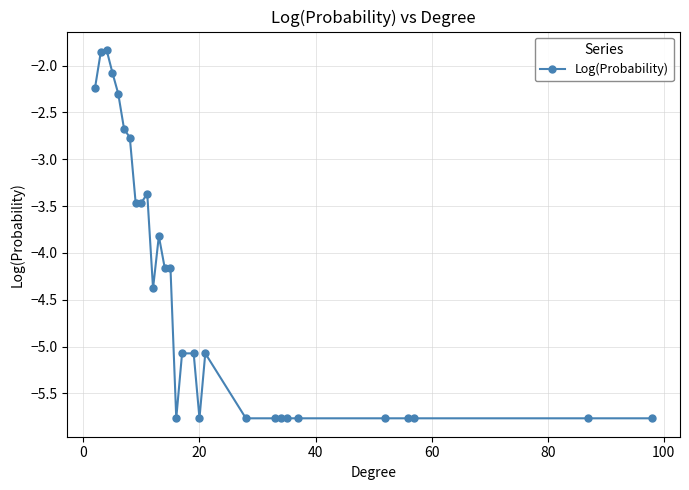

What is the difference between the second highest and second lowest values?

3.9